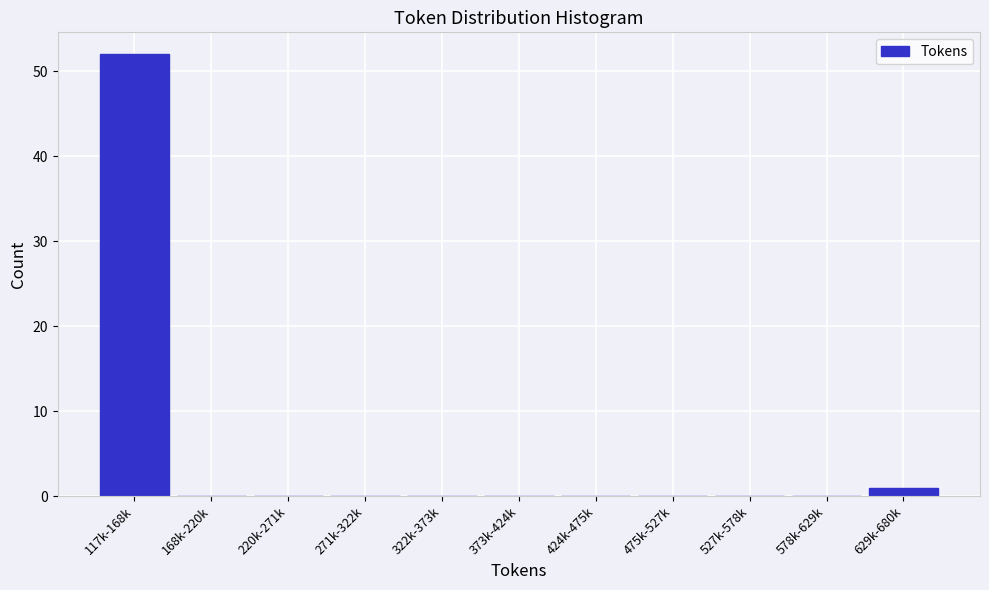

Reading left to right, list all the values displayed in this chart.

117k-168k=52	168k-220k=0	220k-271k=0	271k-322k=0	322k-373k=0	373k-424k=0	424k-475k=0	475k-527k=0	527k-578k=0	578k-629k=0	629k-680k=1